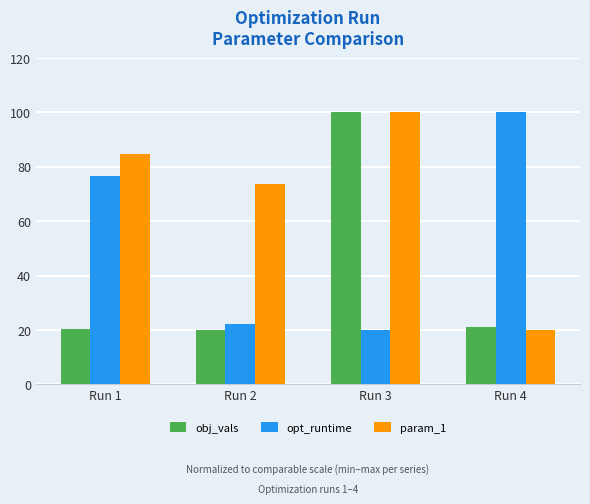

Rank the series at Run 4 from lowest to highest value.

param_1, obj_vals, opt_runtime